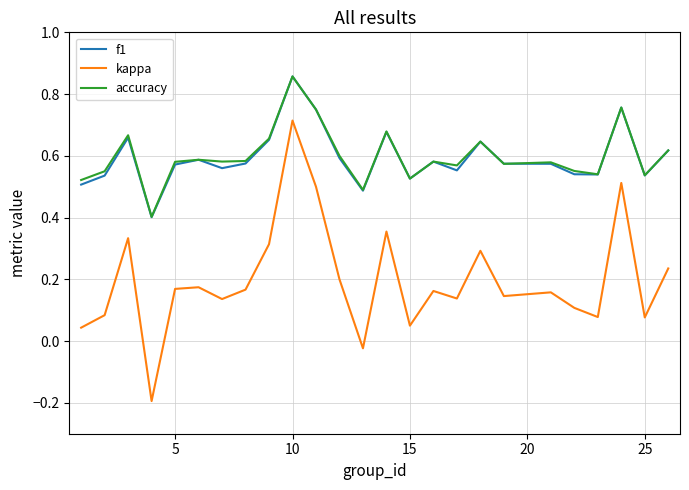

Which series has the largest range (max minus min)?

kappa